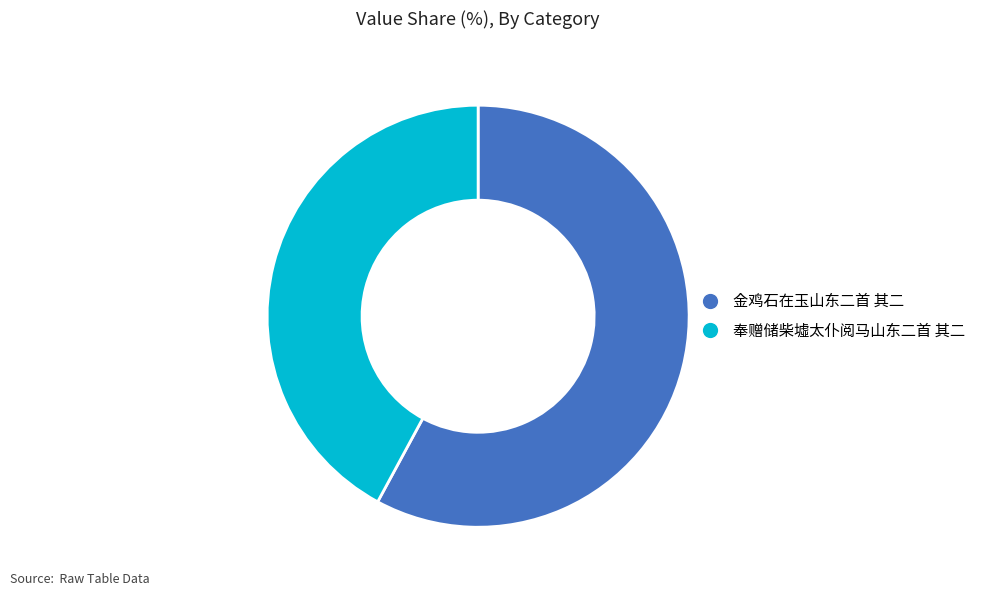

Do 奉赠储柴墟太仆阅马山东二首 其二 and 金鸡石在玉山东二首 其二 together represent more than half of the pie?

Yes